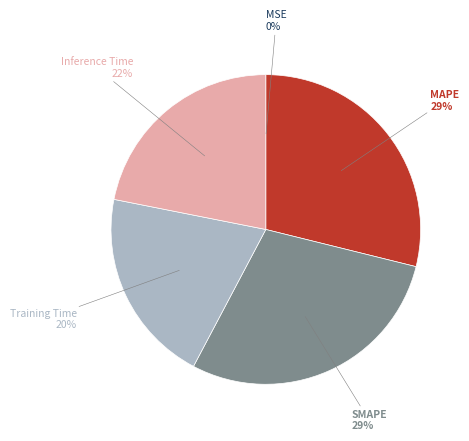

What percentage is the Training Time slice, to the nearest percent?

20%